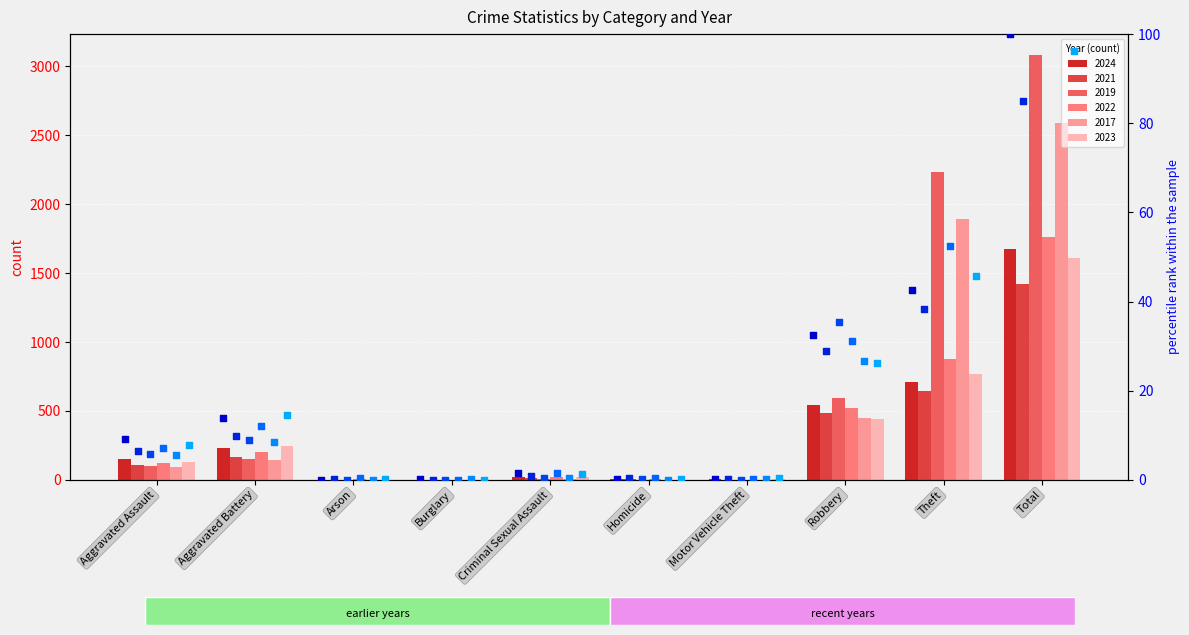

Which series has the widest spread of Y values?

2019 pct